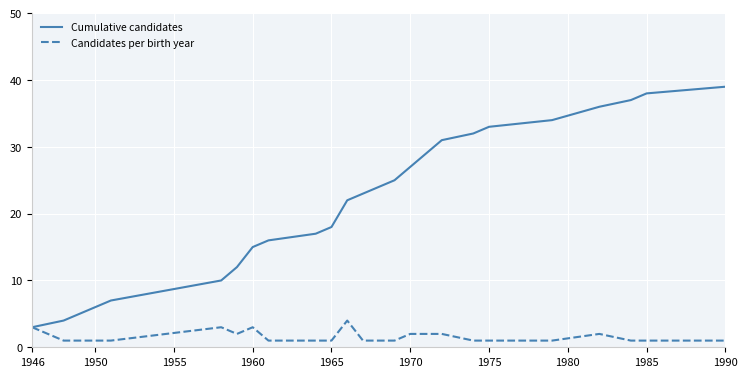

Rank the series by their average value, from lowest to highest.

Candidates per birth year, Cumulative candidates